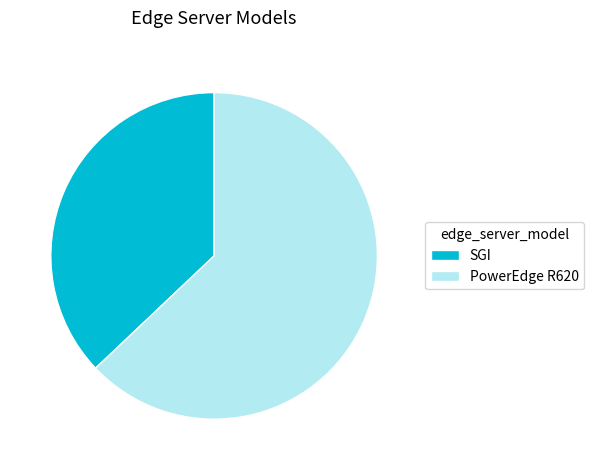

Rank the categories by value from highest to lowest.

PowerEdge R620, SGI